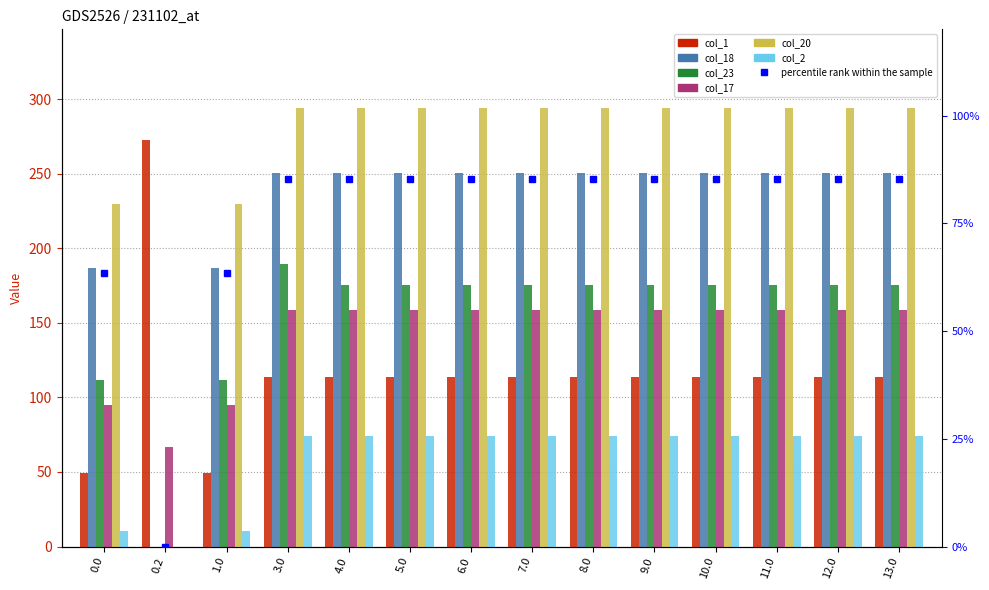

Reading left to right, what are all the values shown in this chart?

col_1: 0.0=49.5	0.2=272.7	1.0=49.5	3.0=113.5	4.0=113.5	5.0=113.5	6.0=113.5	7.0=113.5	8.0=113.5	9.0=113.5	10.0=113.5	11.0=113.5	12.0=113.5	13.0=113.5
col_18: 0.0=186.7	0.2=0.0	1.0=186.7	3.0=250.7	4.0=250.7	5.0=250.7	6.0=250.7	7.0=250.7	8.0=250.7	9.0=250.7	10.0=250.7	11.0=250.7	12.0=250.7	13.0=250.7
col_23: 0.0=111.3	0.2=0.0	1.0=111.3	3.0=189.6	4.0=175.3	5.0=175.3	6.0=175.3	7.0=175.3	8.0=175.3	9.0=175.3	10.0=175.3	11.0=175.3	12.0=175.3	13.0=175.3
col_17: 0.0=94.8	0.2=66.6	1.0=94.8	3.0=158.8	4.0=158.8	5.0=158.8	6.0=158.8	7.0=158.8	8.0=158.8	9.0=158.8	10.0=158.8	11.0=158.8	12.0=158.8	13.0=158.8
col_20: 0.0=229.9	0.2=0.0	1.0=229.9	3.0=293.9	4.0=293.9	5.0=293.9	6.0=293.9	7.0=293.9	8.0=293.9	9.0=293.9	10.0=293.9	11.0=293.9	12.0=293.9	13.0=293.9
col_2: 0.0=10.3	0.2=0.0	1.0=10.3	3.0=74.3	4.0=74.3	5.0=74.3	6.0=74.3	7.0=74.3	8.0=74.3	9.0=74.3	10.0=74.3	11.0=74.3	12.0=74.3	13.0=74.3